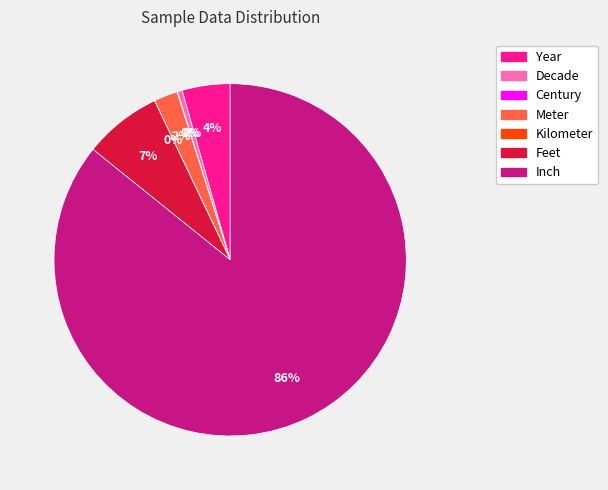

Between Inch and Decade, which is larger?

Inch